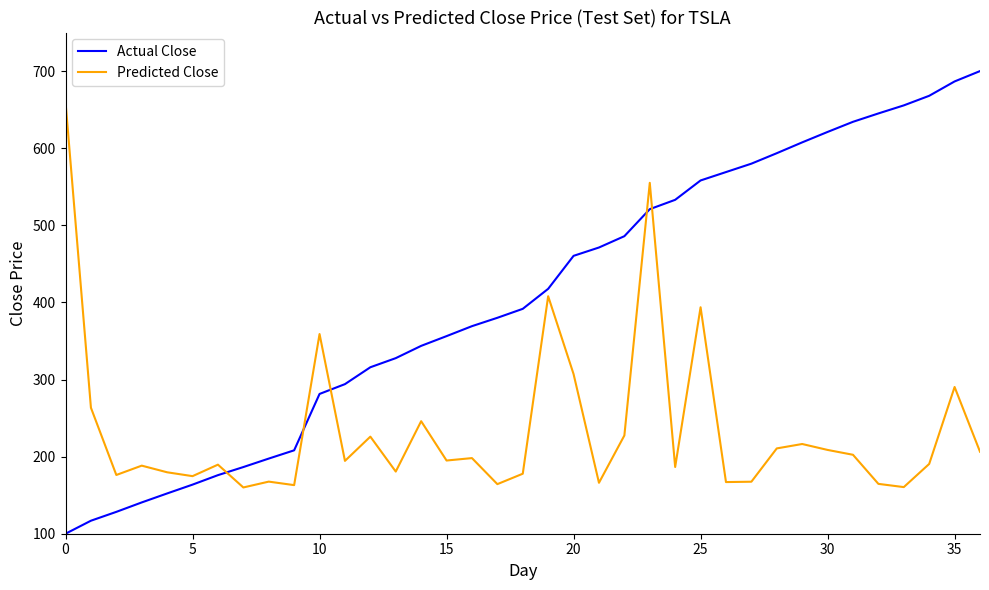

Which series has the widest spread of values?

Actual Close